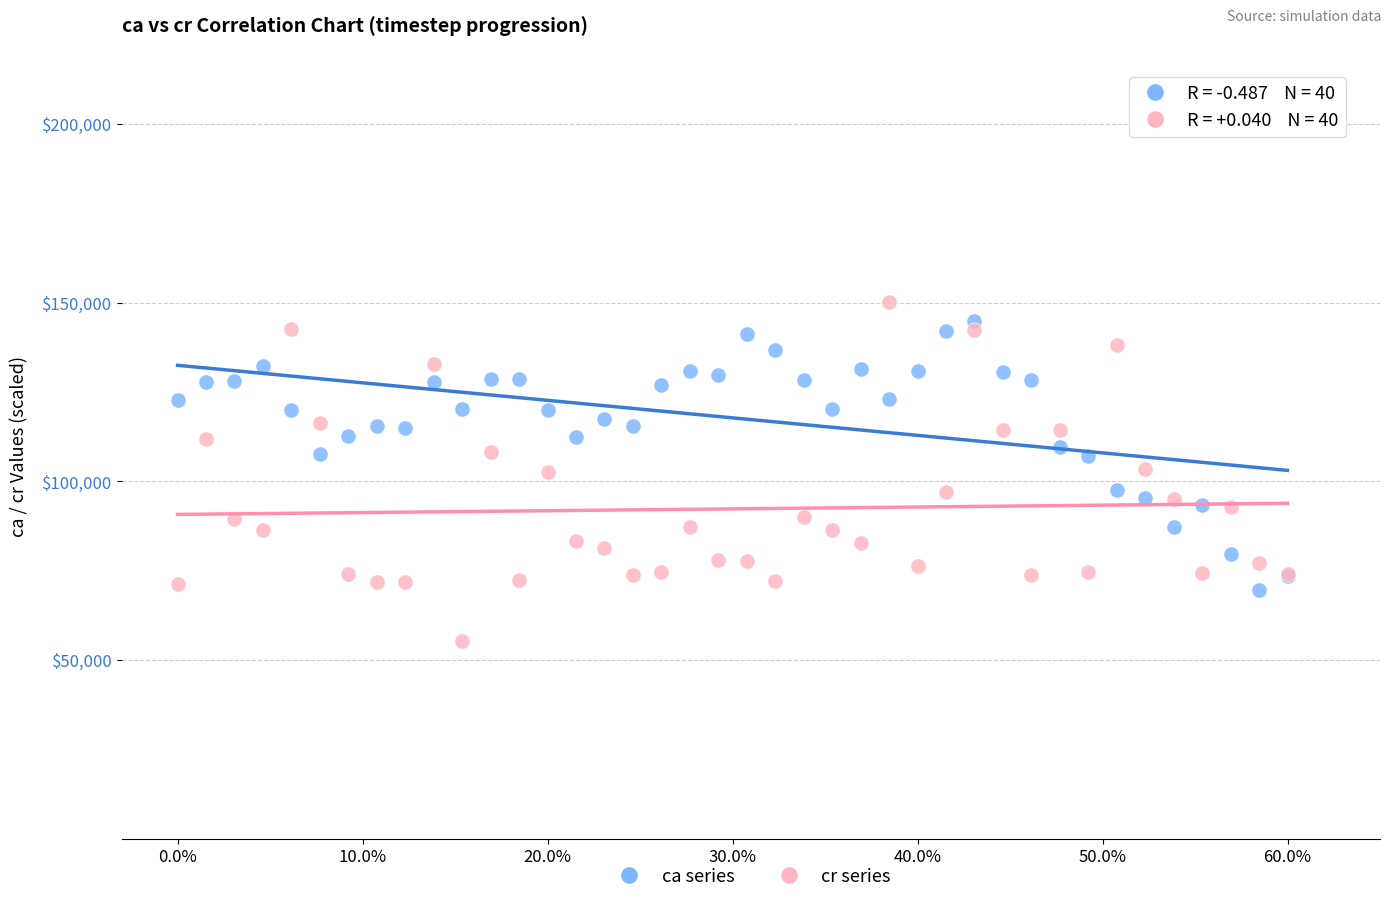

Which series contains the highest Y value?

cr series